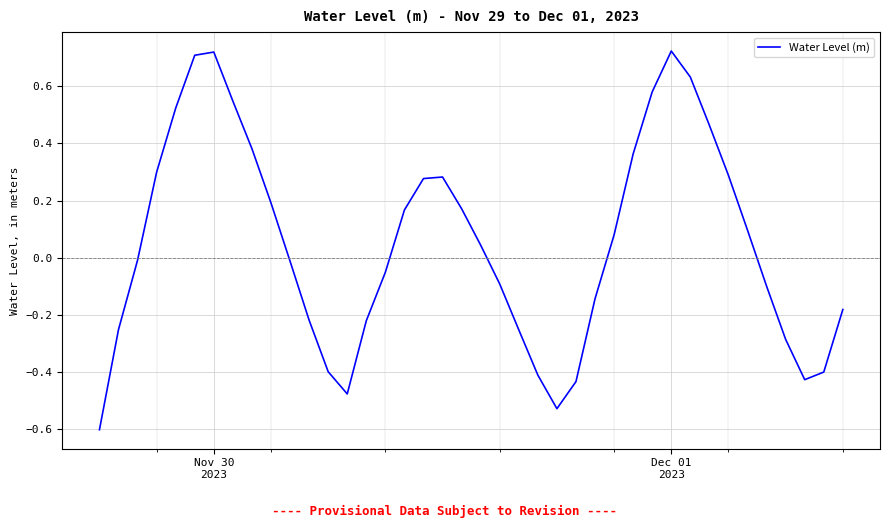

What is the difference between the maximum and minimum values?

1.3